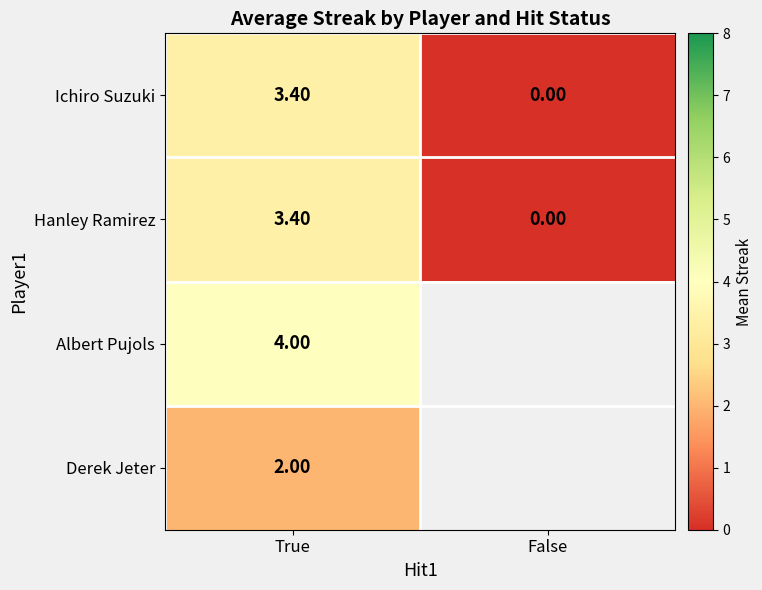

The Hanley Ramirez series shows 1.4 at True. True or false?

False